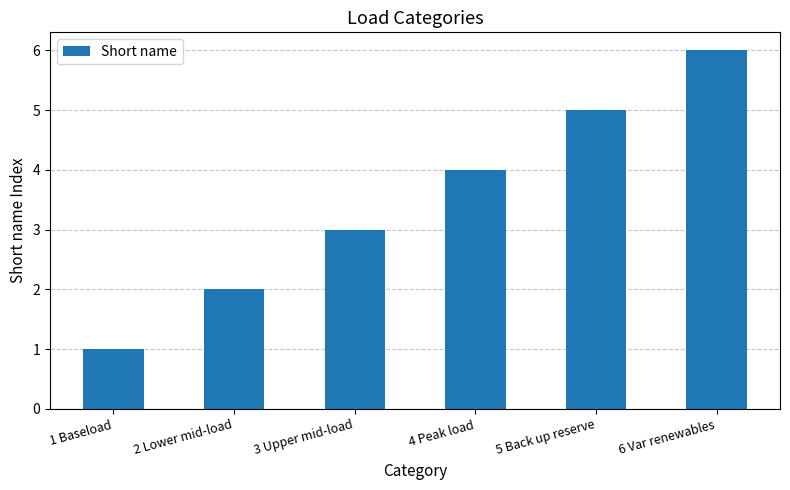

Which has a higher value, 6 Var renewables or 3 Upper mid-load?

6 Var renewables